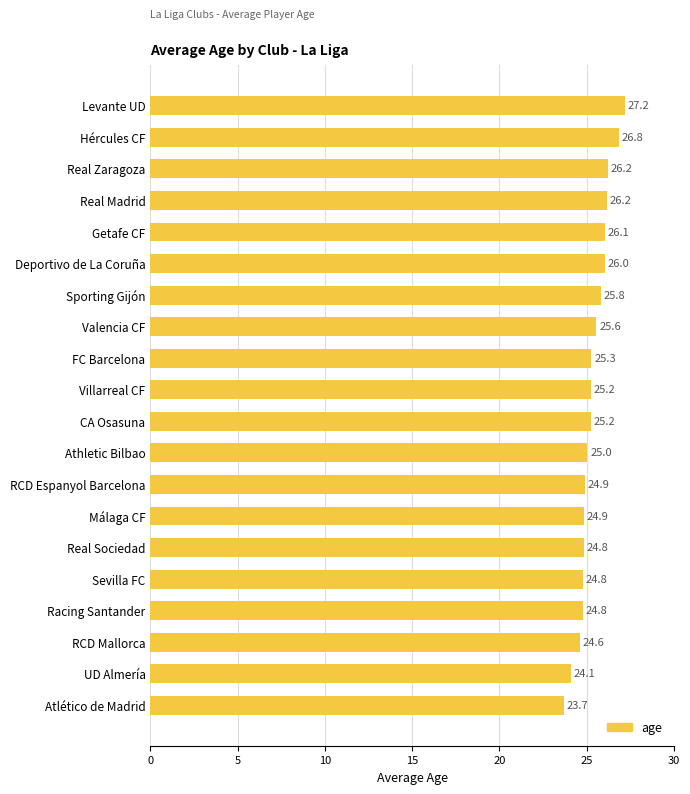

Which has a higher value, Hércules CF or Villarreal CF?

Hércules CF